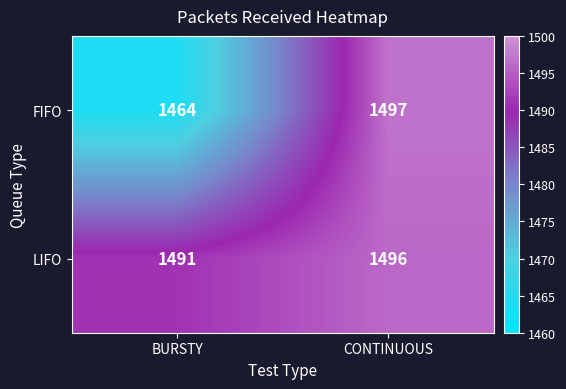

List the series in order of their peak value, highest first.

FIFO, LIFO